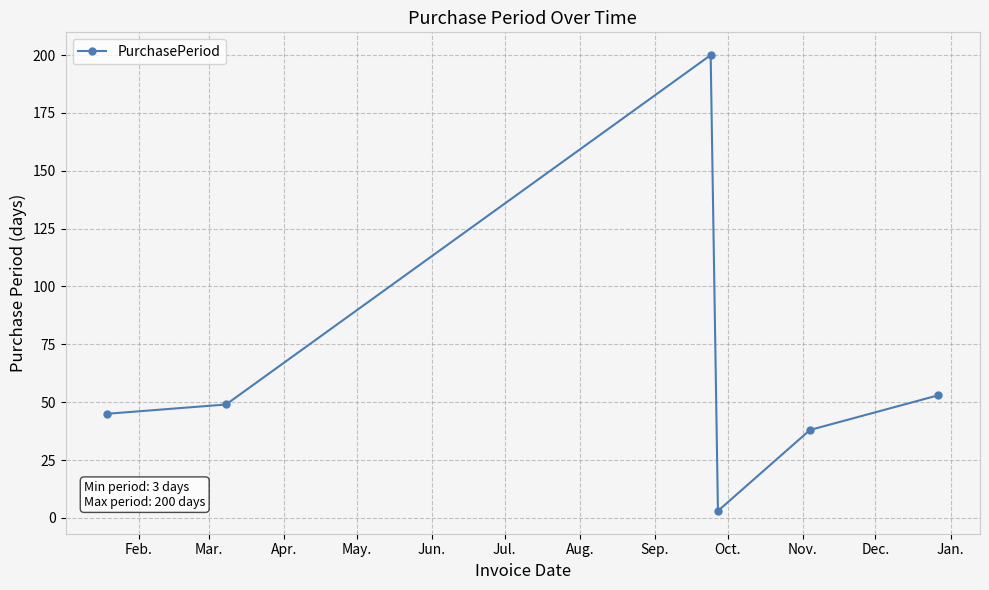

How many interior local peaks (higher than both neighbors) does the data have?

1